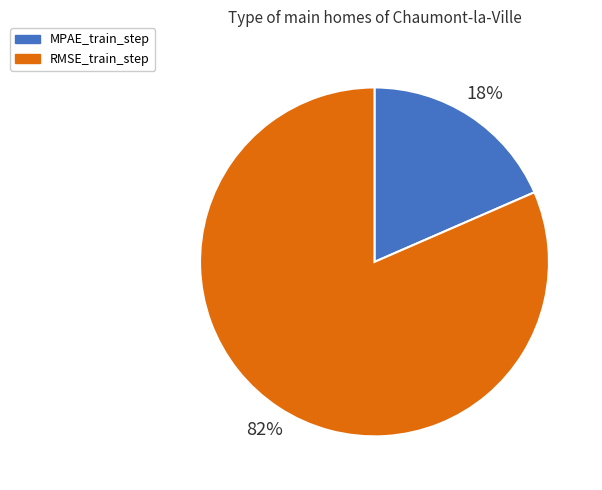

To the nearest percent, what is the combined percentage of MPAE_train_step and RMSE_train_step?

100%